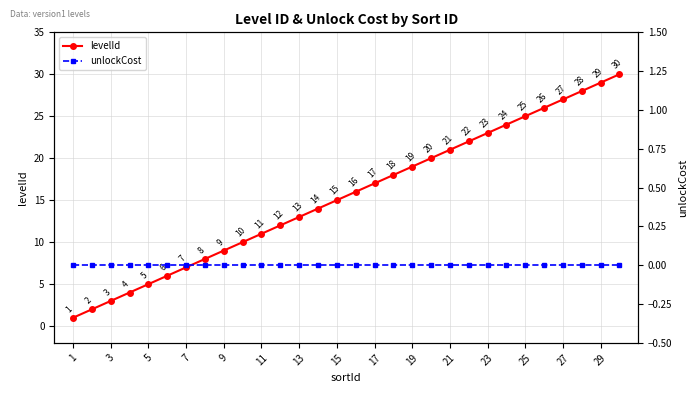

Count the number of categories in the chart.

30